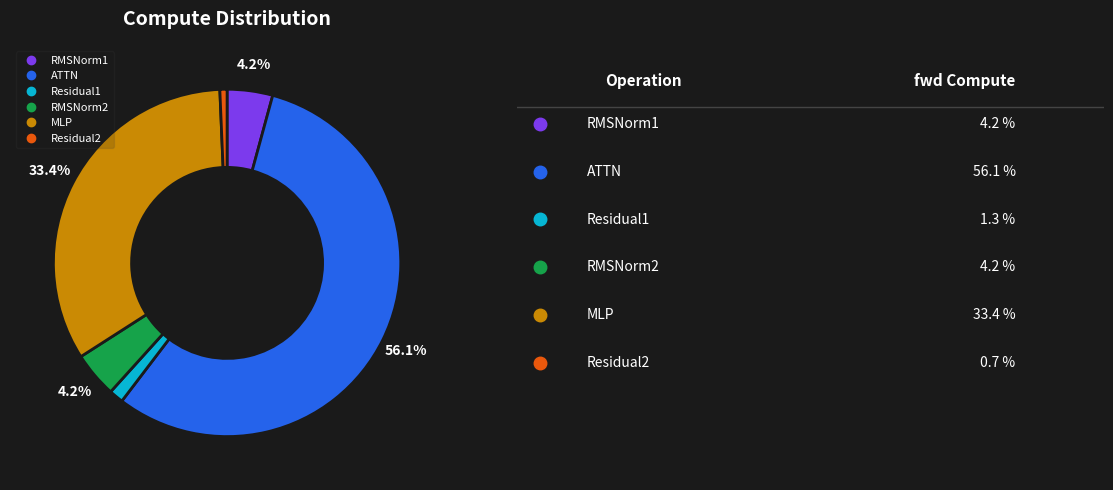

Which slice is the largest?

ATTN